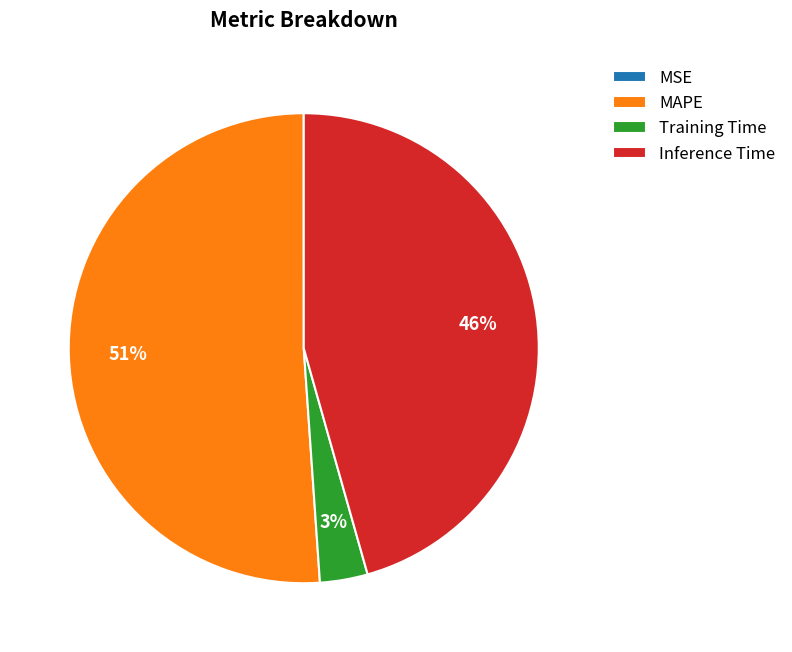

Is Training Time the majority of the pie?

No